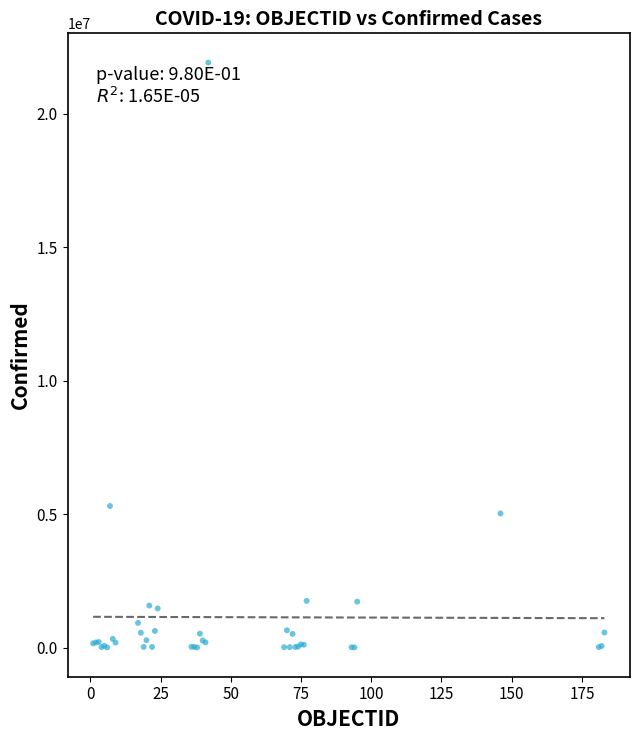

What Y value in the scatter plot is closest to 10955960?

5300985